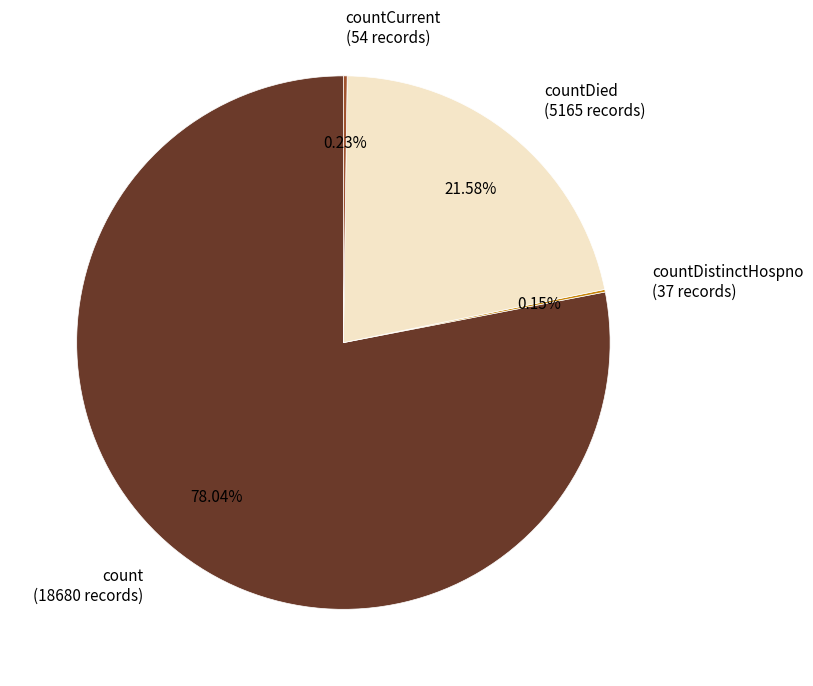

To the nearest percent, what is the average slice percentage?

25%